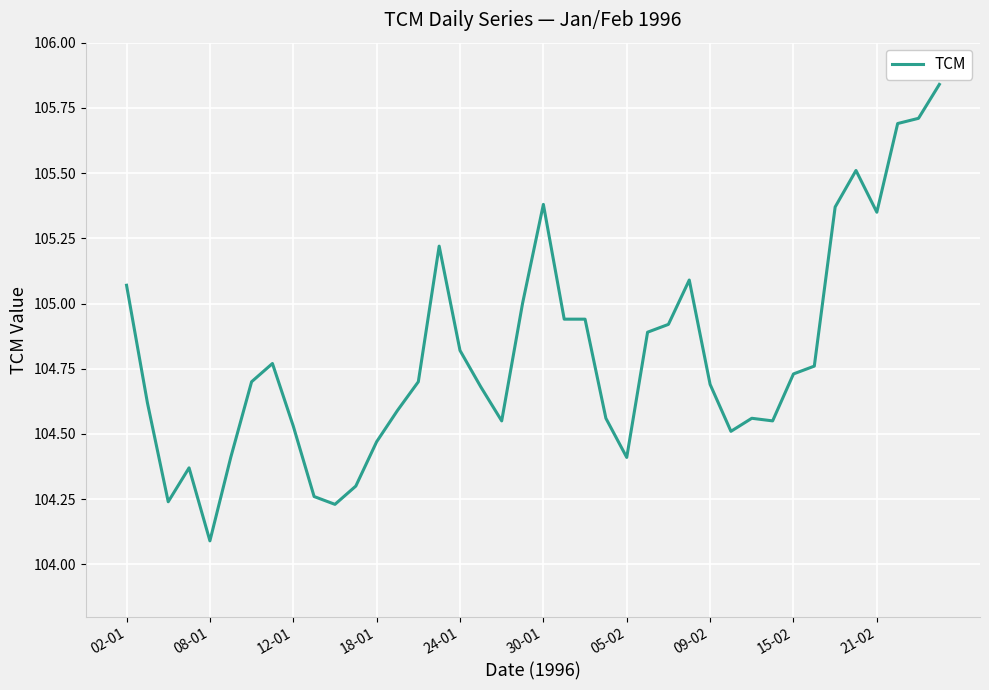

What is the minimum value shown in the chart?

104.1